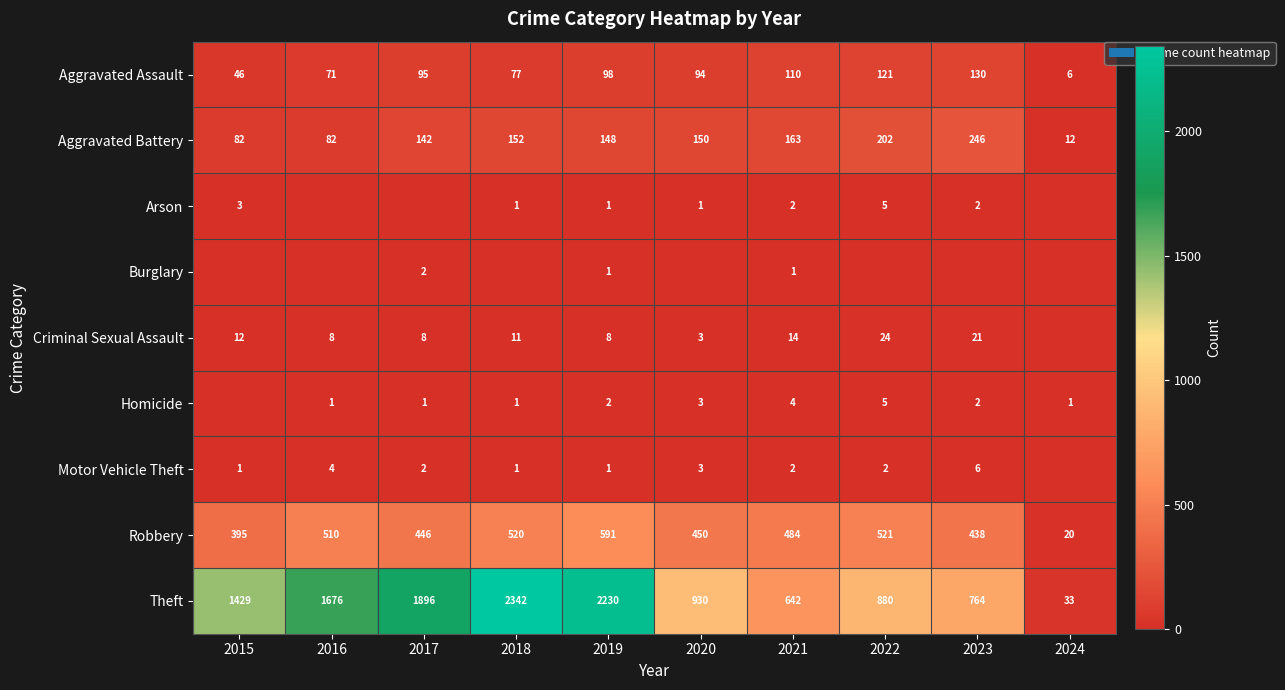

How many values in the Aggravated Battery series are below 150?

5